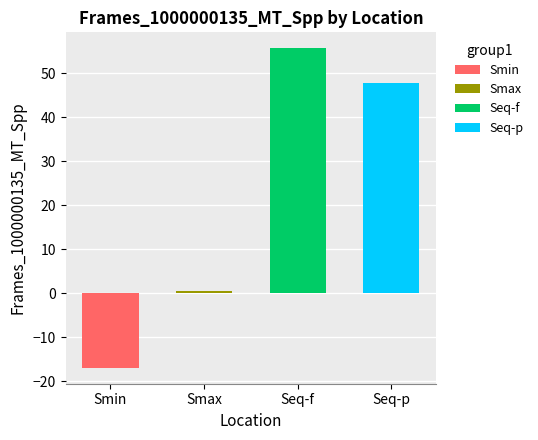

What is the value of the 1st bar from the left?

-16.9